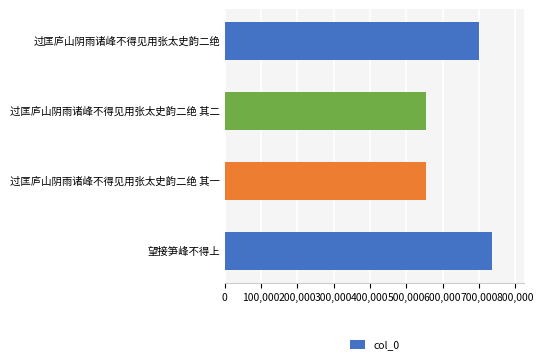

What is the average value?

637234